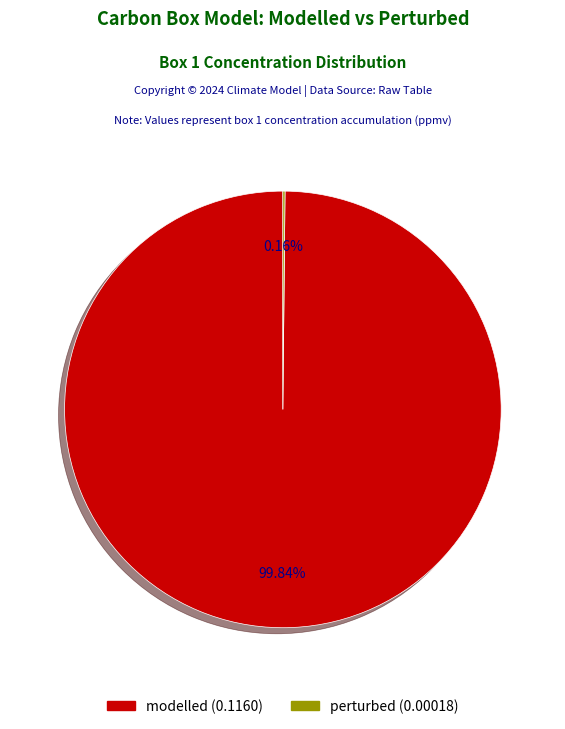

Is there any slice that represents more than half of the pie?

Yes